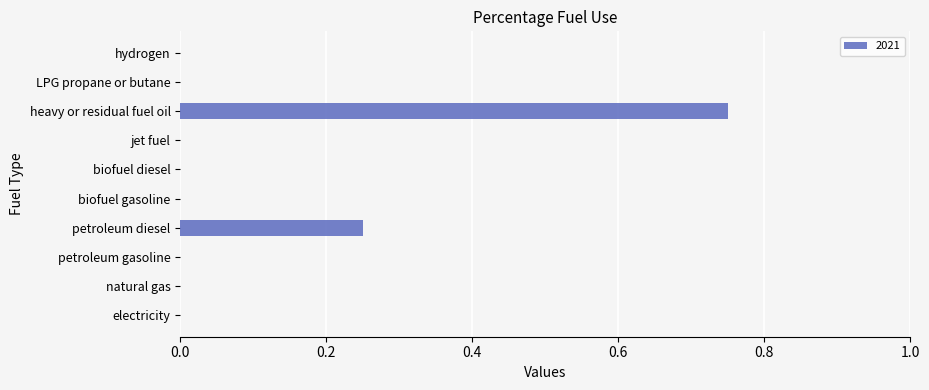

The chart shows a value of 1.0 at heavy or residual fuel oil. True or false?

False